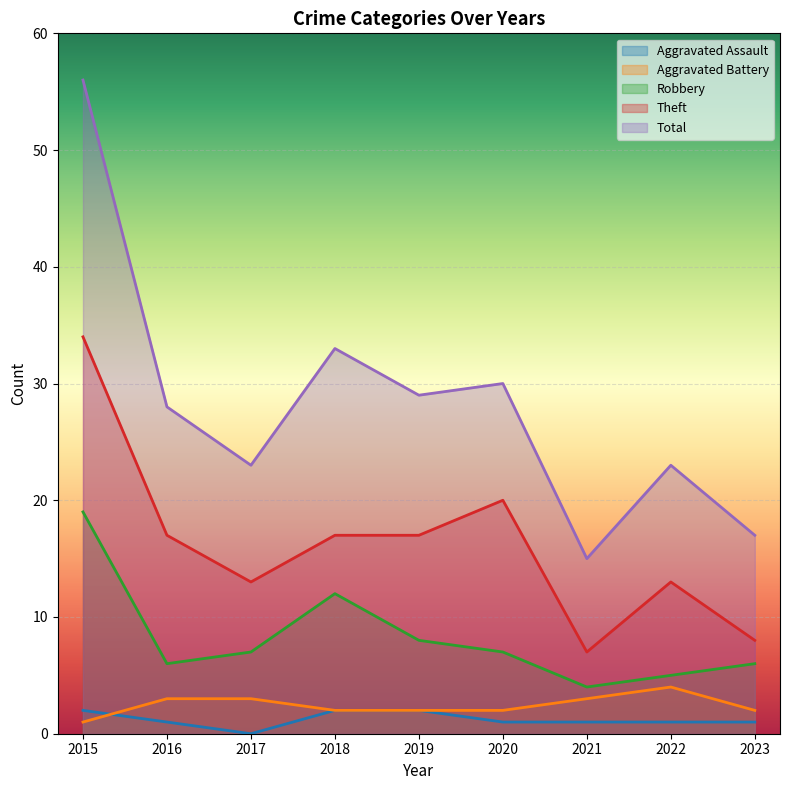

How many values in the Robbery series exceed 7?

3